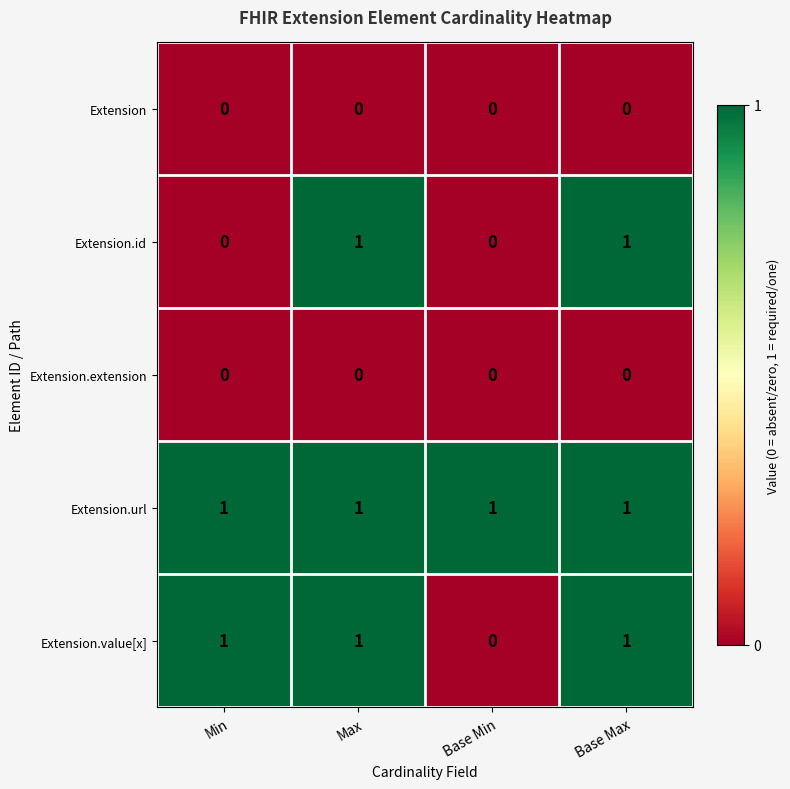

Which series changed the most between Min and Base Max?

Extension.id